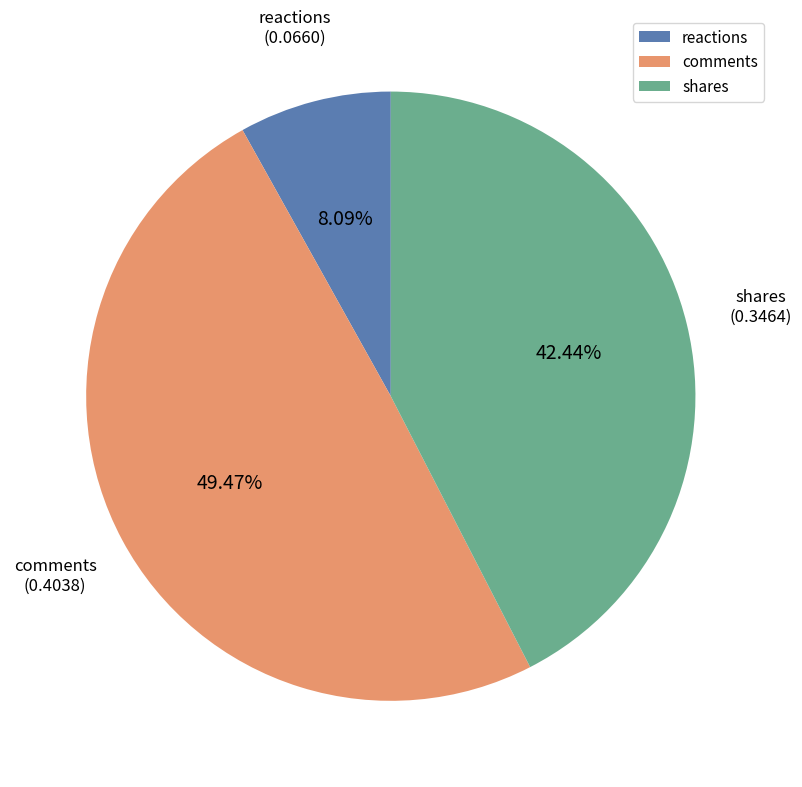

Does any single category account for the majority?

No